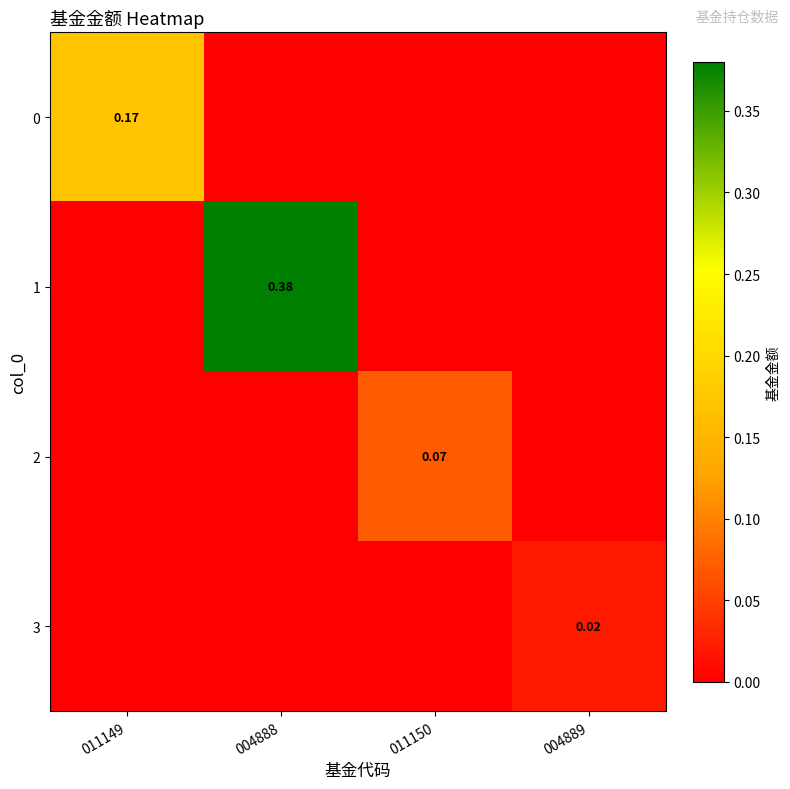

At how many categories does at least one series exceed 0?

4